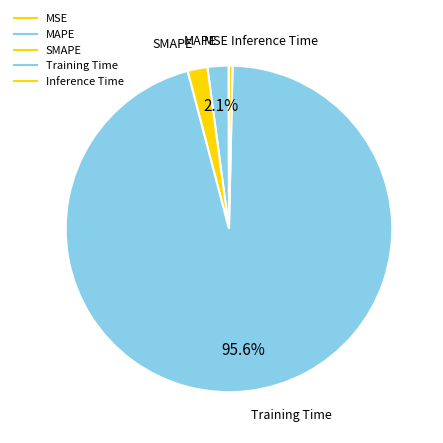

Rank the categories by value from highest to lowest.

Training Time, MAPE, SMAPE, Inference Time, MSE